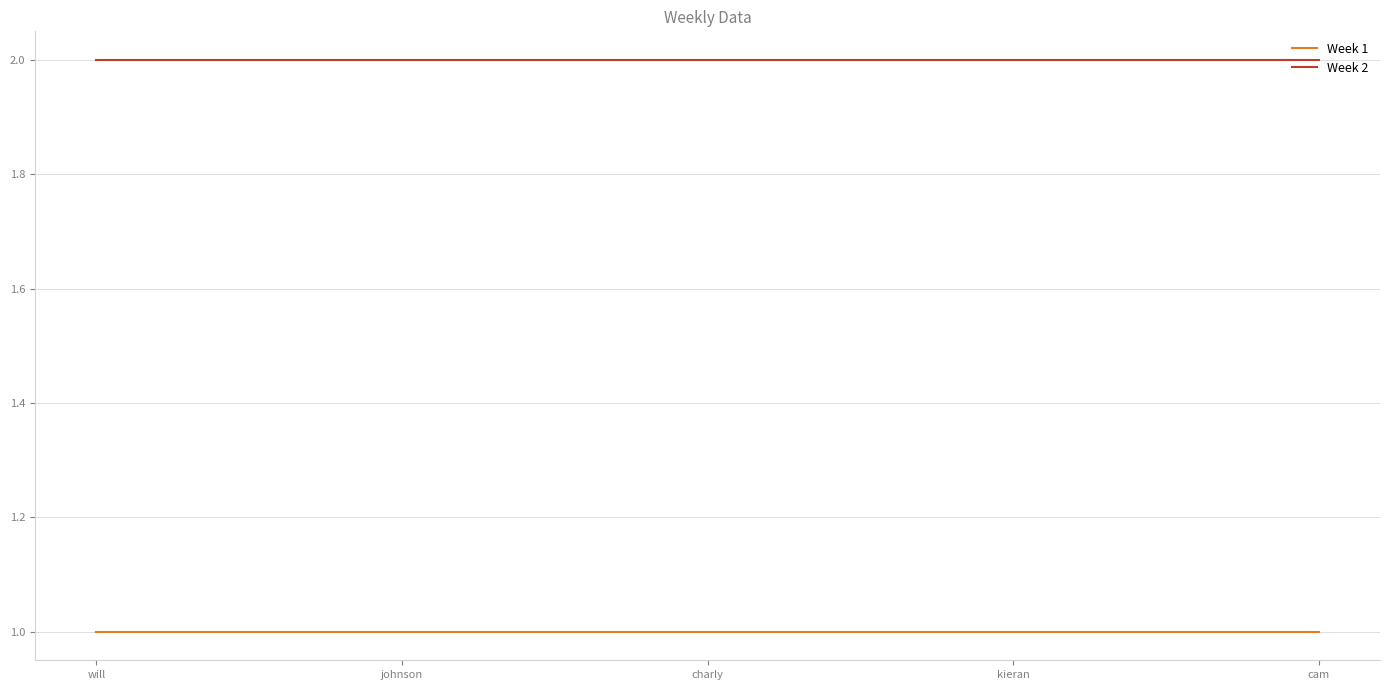

What is the total value across all series at will?

3